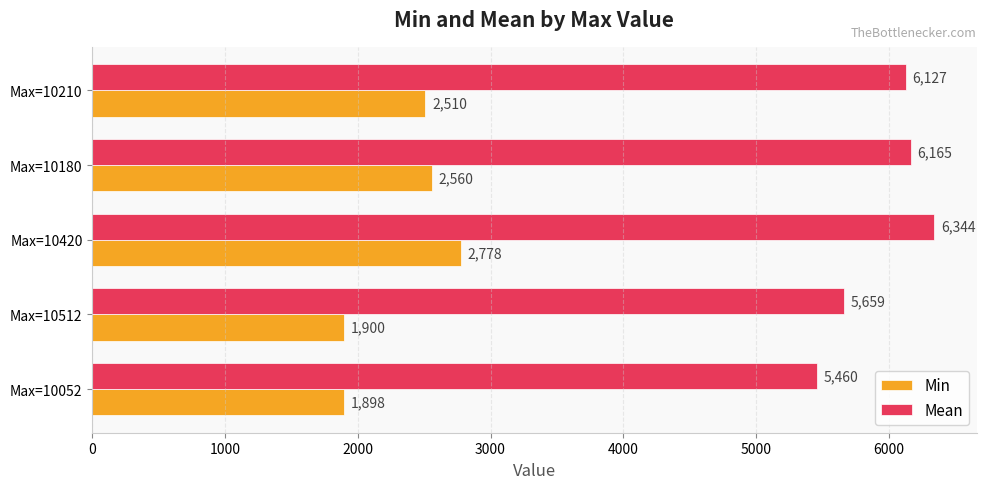

Which series changed the most between Max=10512 and Max=10420?

Min